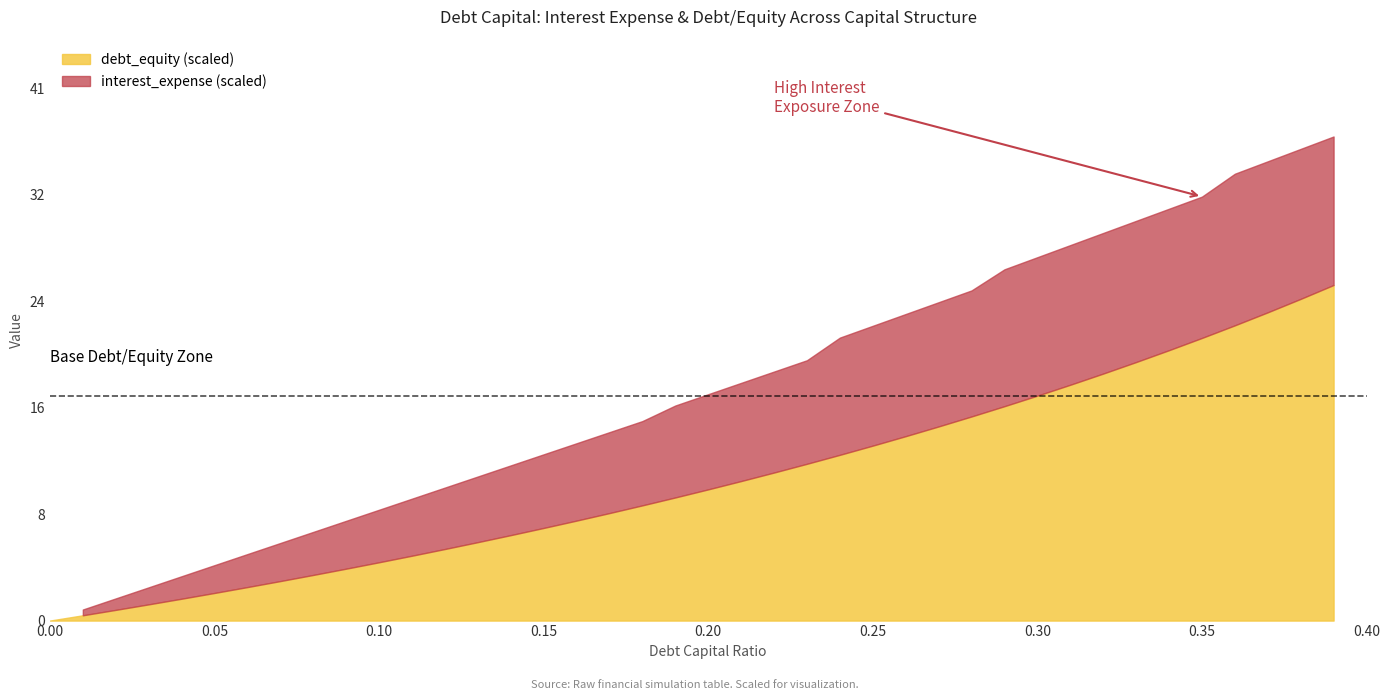

What is the label of the 25th point from the left?

0.24